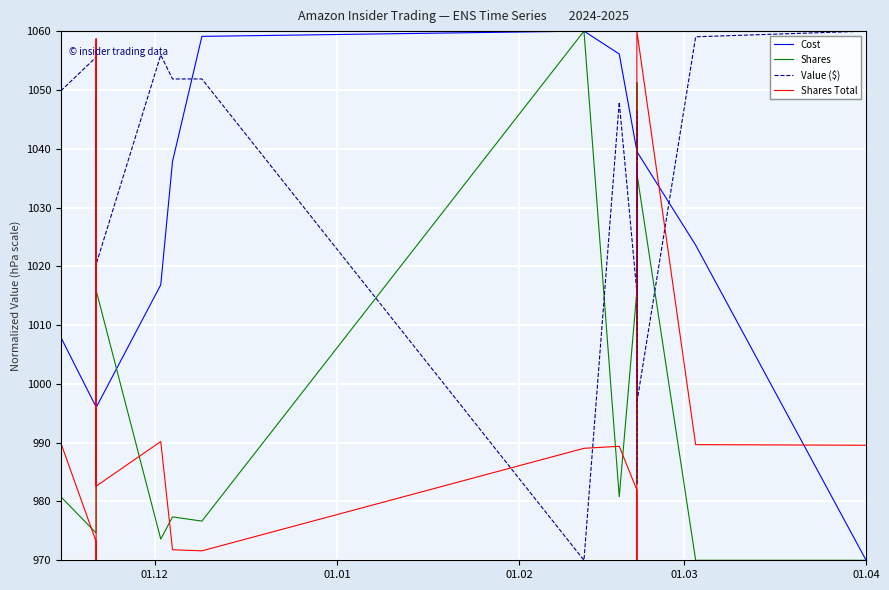

Which series has the largest range (max minus min)?

Cost